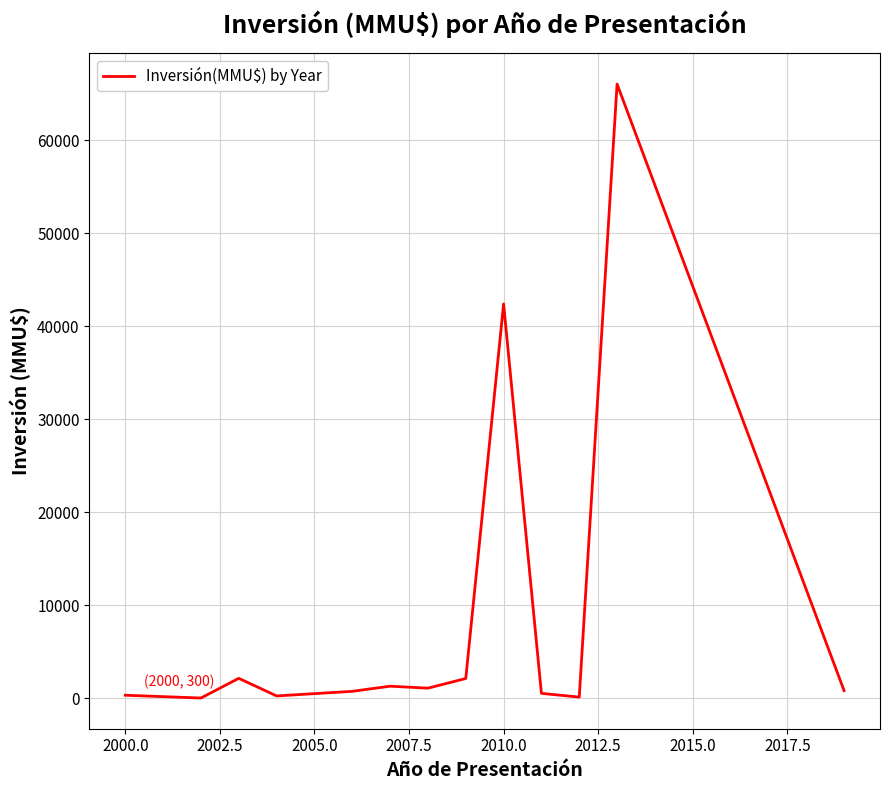

What is the greatest value displayed?

66052